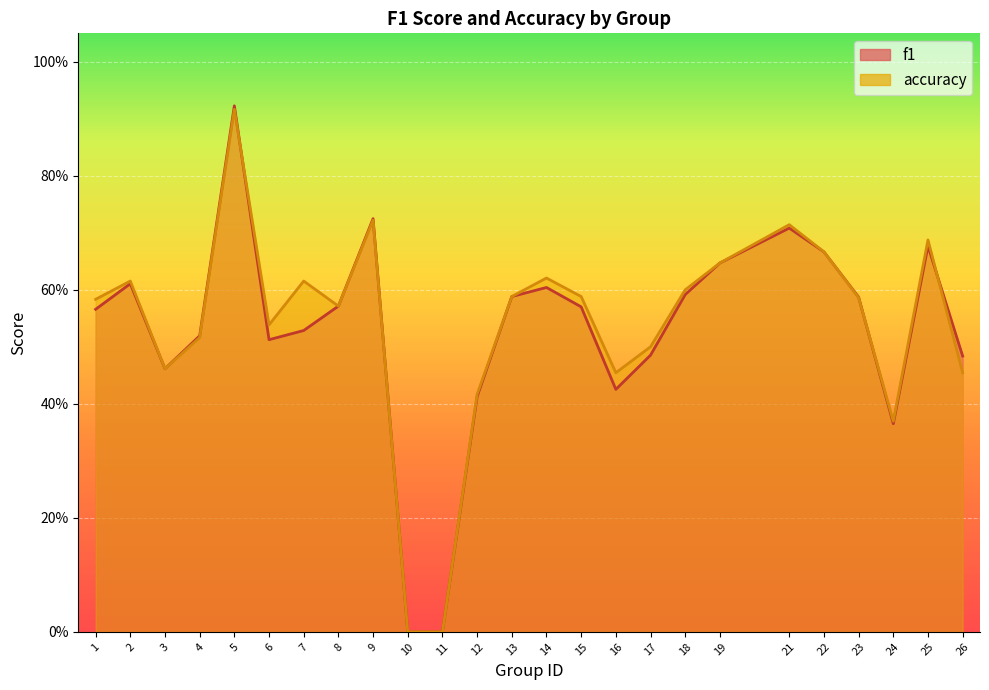

Count the number of categories in the chart.

25